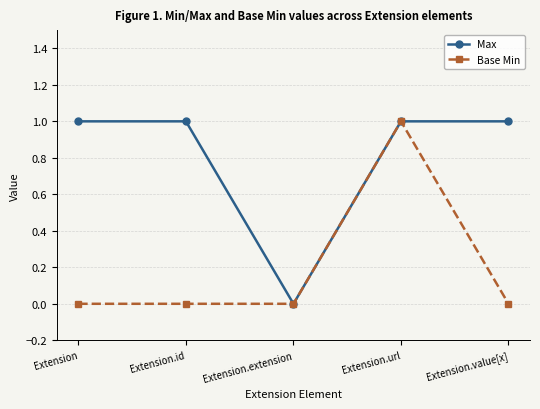

In Max, how many points are lower than both neighbors (excluding endpoints)?

1